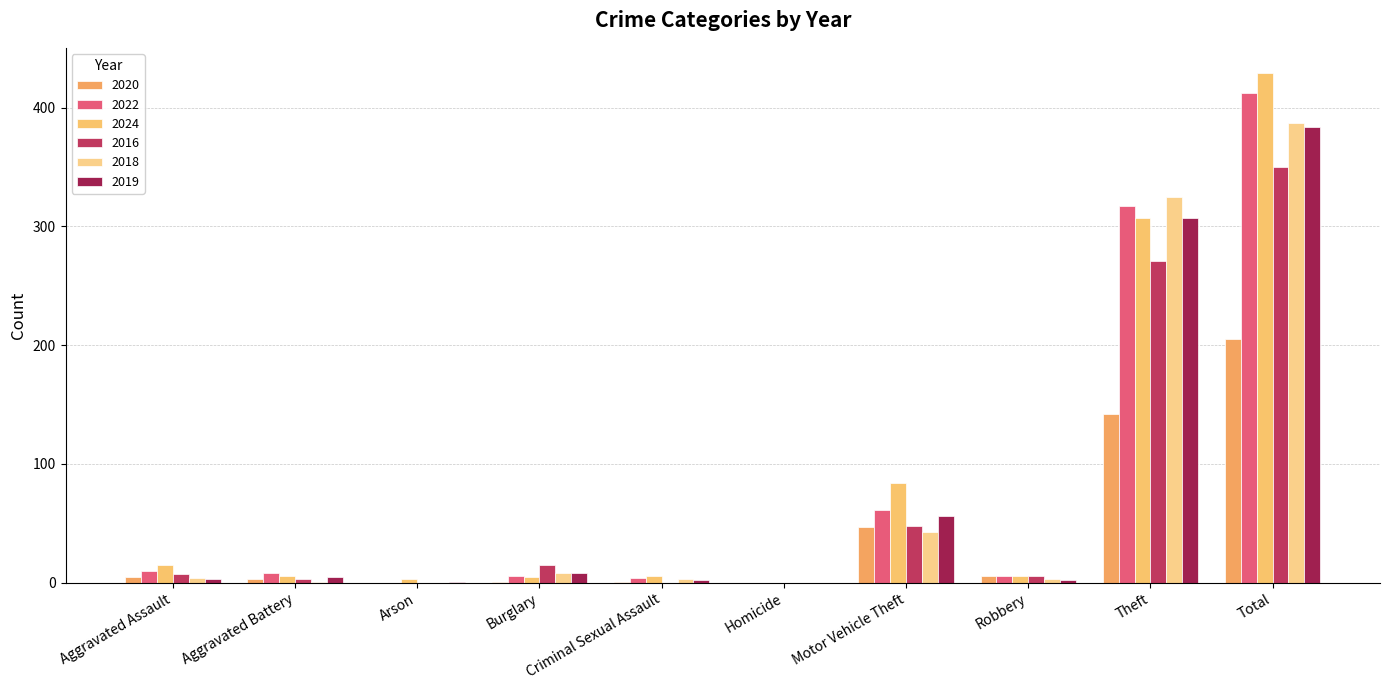

Does the chart contain stacked bars?

No